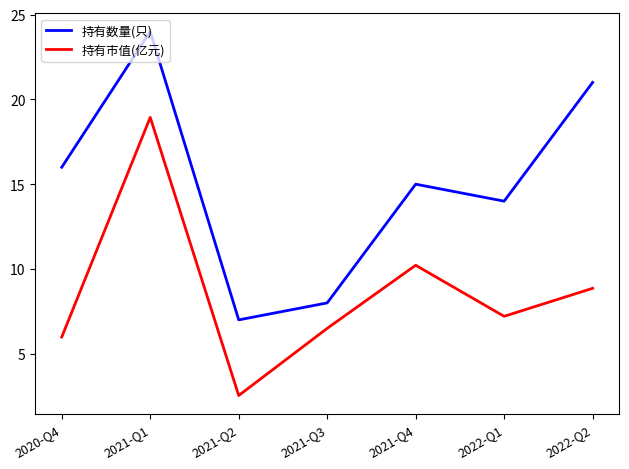

How many distinct data groups are displayed?

2